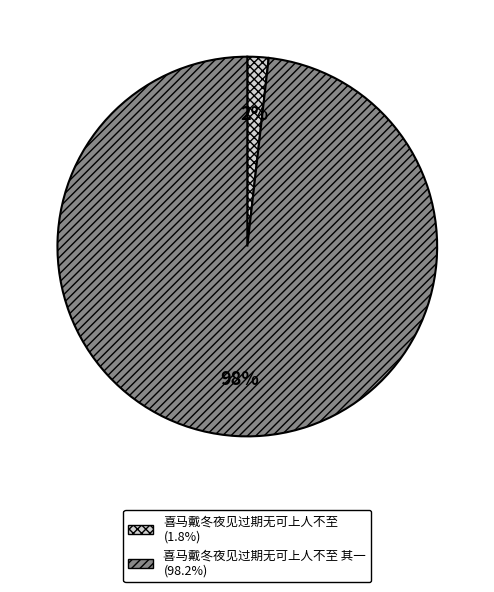

To the nearest percent, what is the difference between the largest and smallest slice percentages?

96%